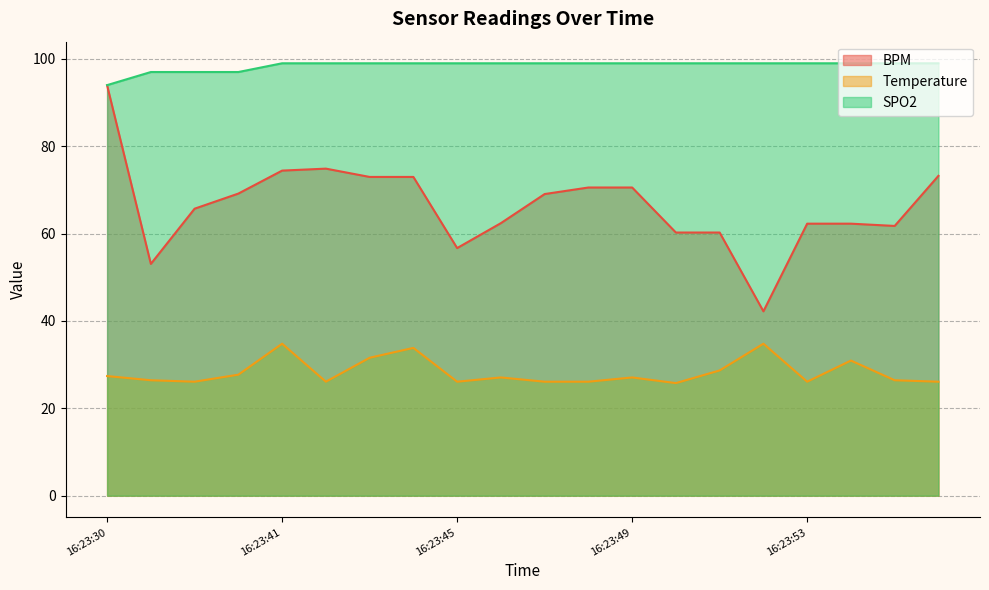

Where does the BPM series first go above 69?

16:23:30